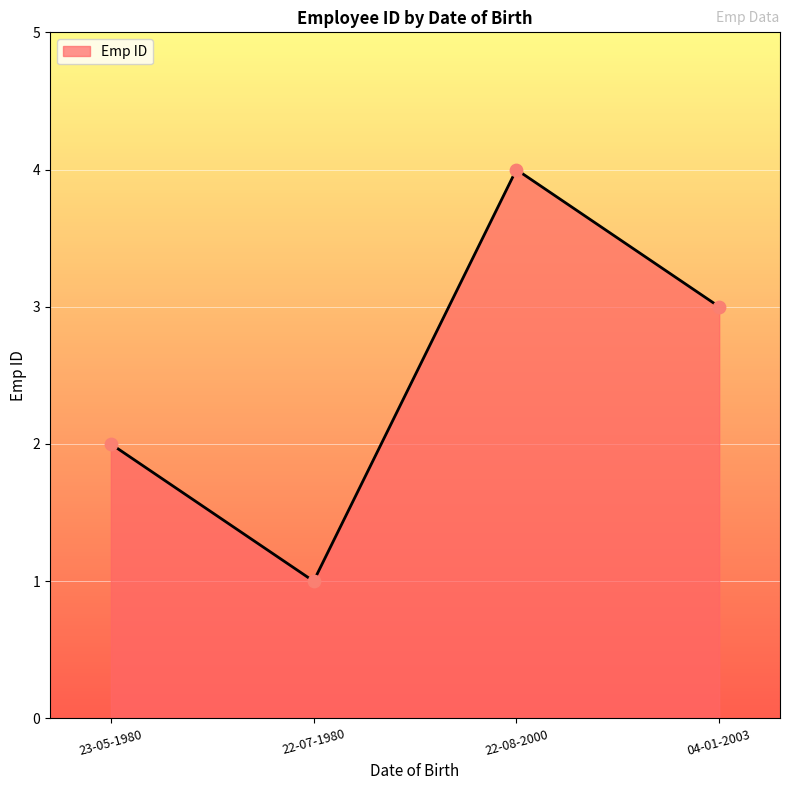

What is the ratio of the value at 22-08-2000 to the value at 04-01-2003?

1.3